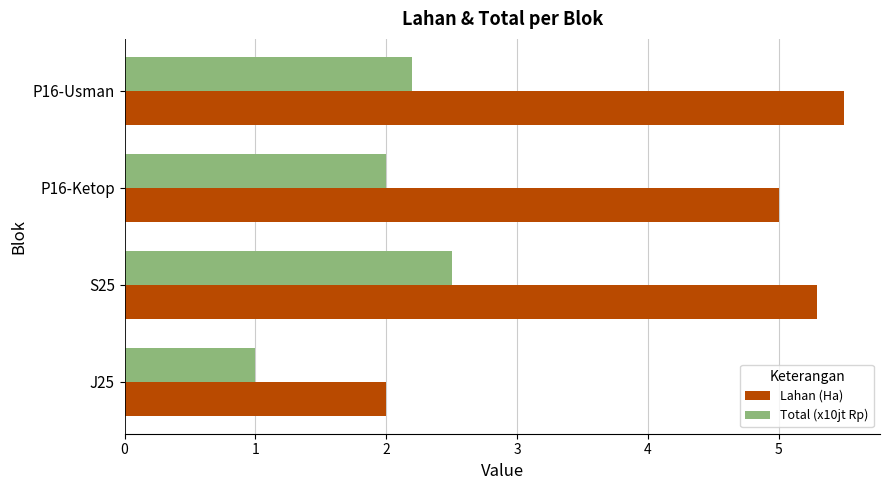

List the series in order of their peak value, lowest first.

Total (x10jt Rp), Lahan (Ha)